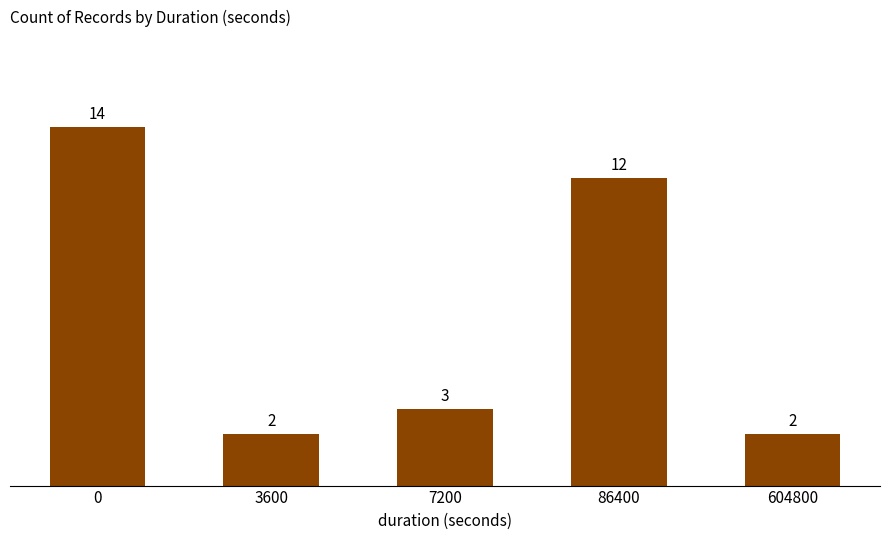

What is the value of the 2nd bar from the left?

2